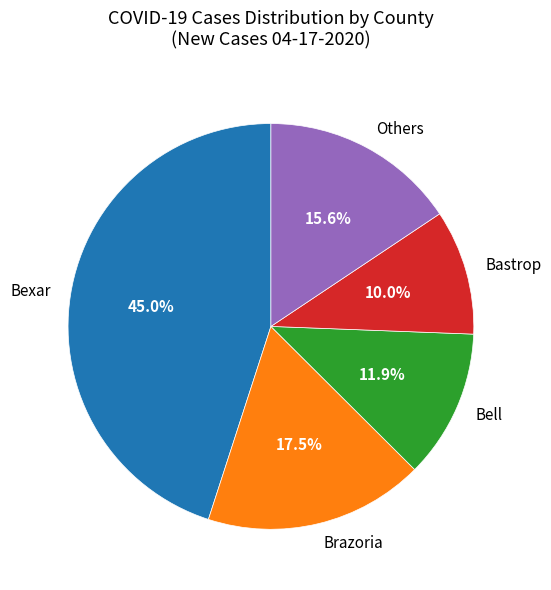

What percentage is NOT represented by Others?

84.4%